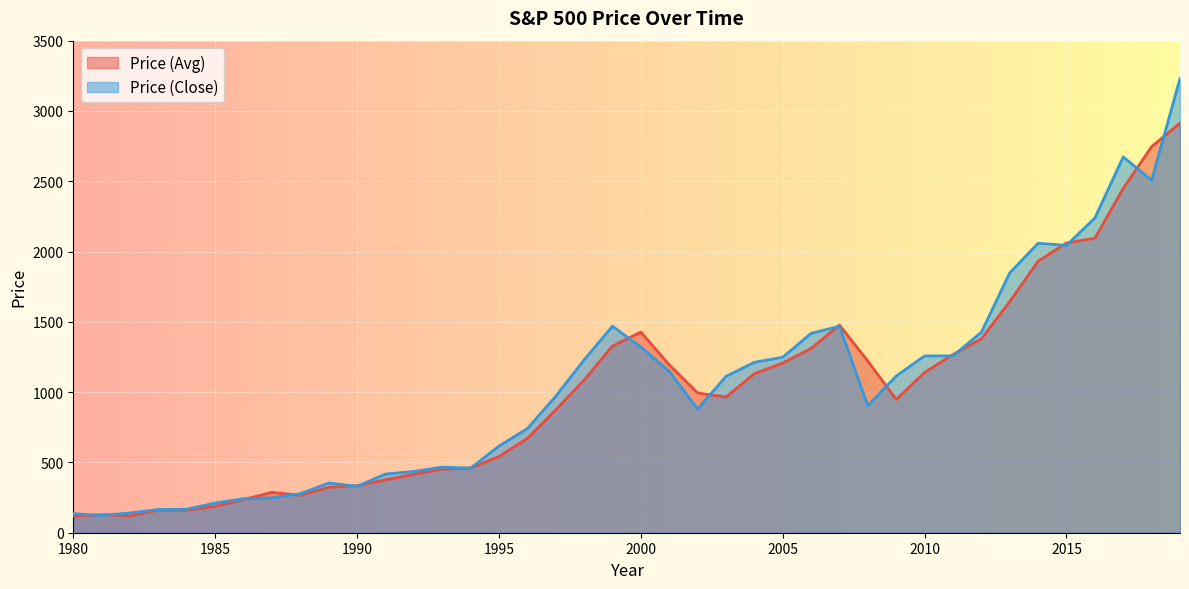

Is the value of Price (Avg) at 2014 greater than the value of Price (Close) at 2015?

No